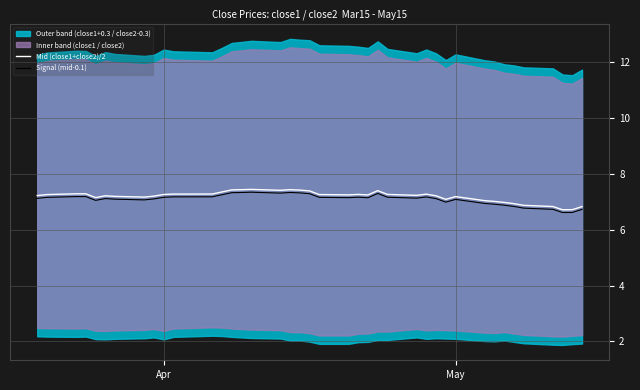

What is the lowest value of the Signal (mid-0.1) series?

6.6